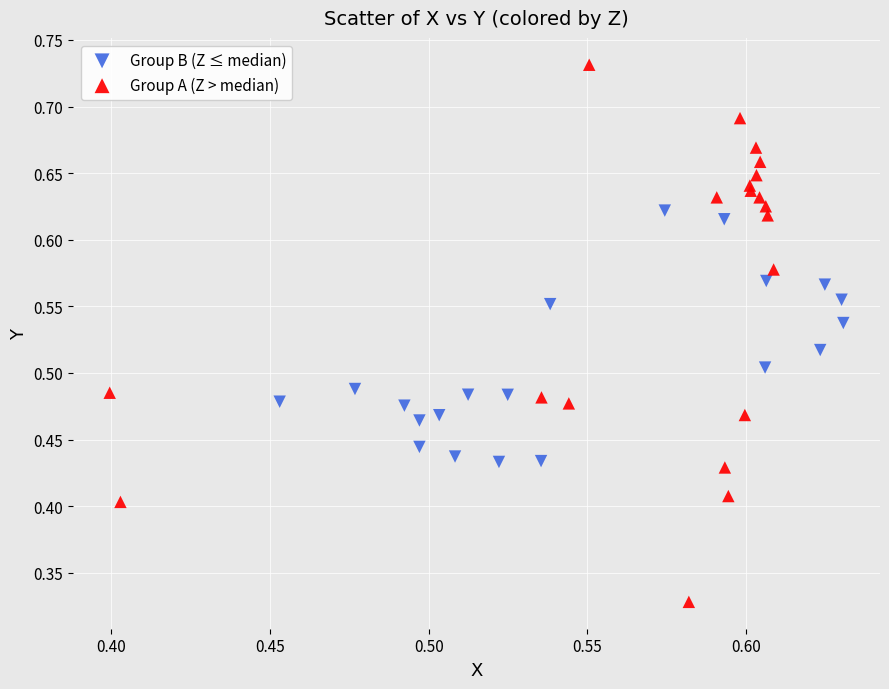

Which series has the largest Y range (max minus min)?

Group A (Z > median)